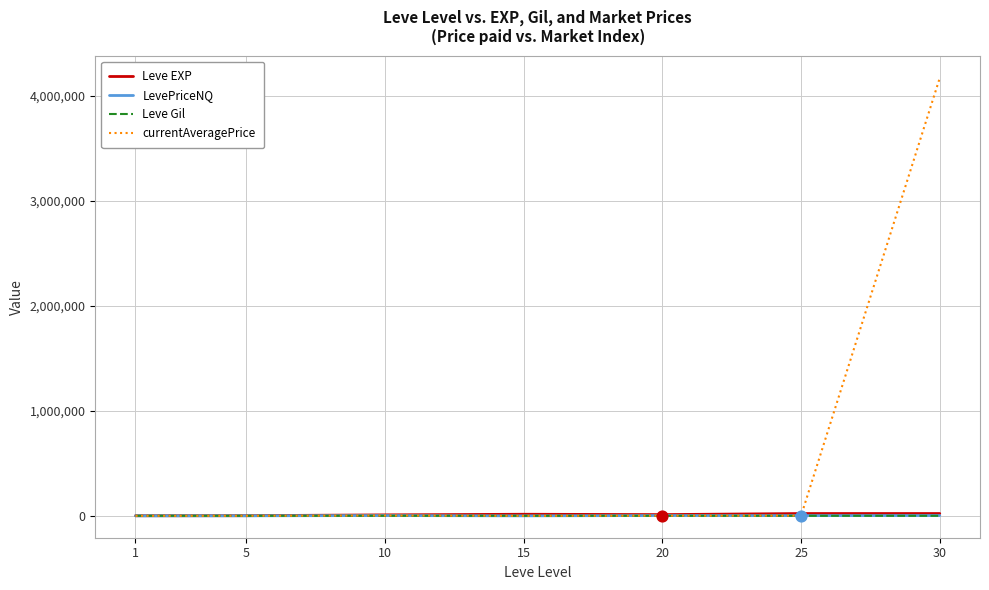

Which series has the largest range (max minus min)?

currentAveragePrice